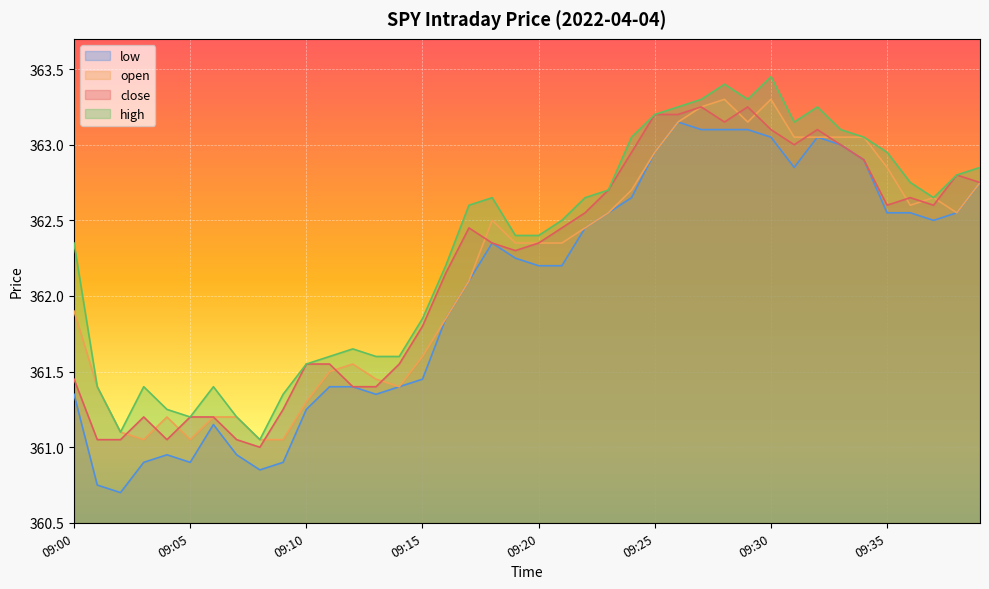

Which label corresponds to the smallest value in the chart?

09:02